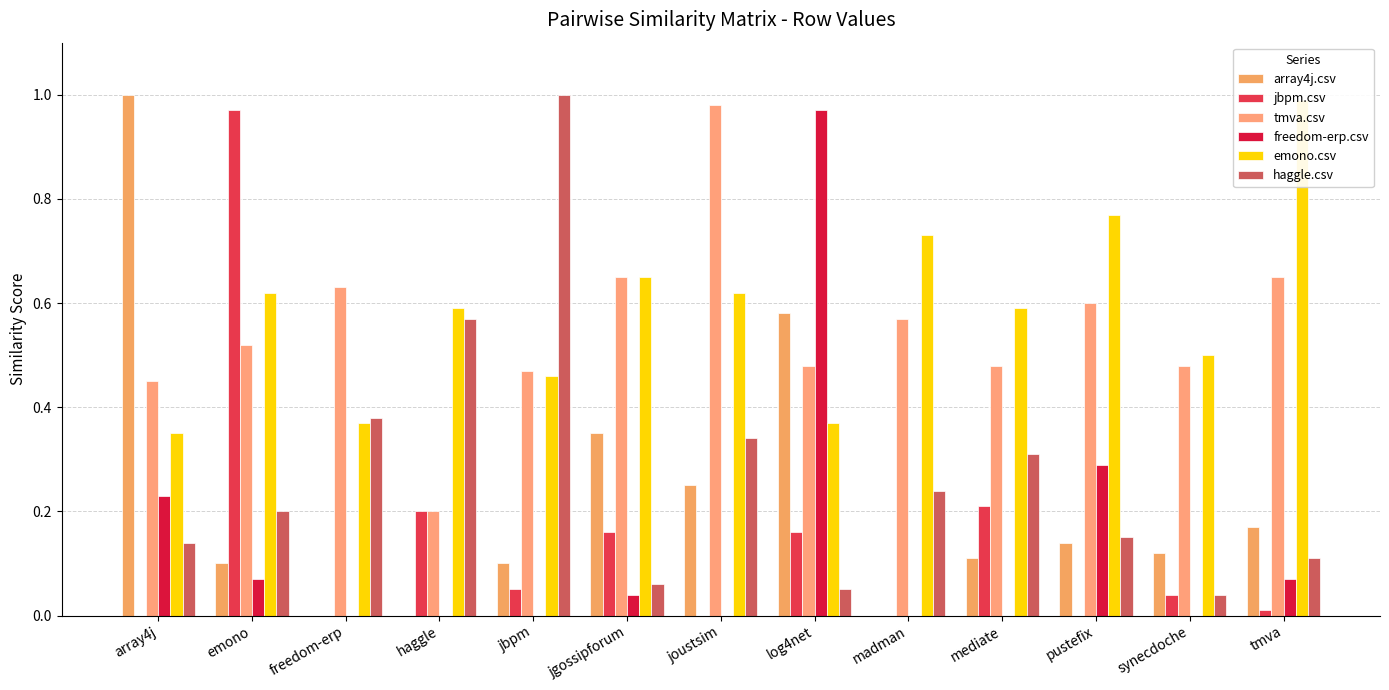

What is the average value of the jbpm.csv series?

0.1